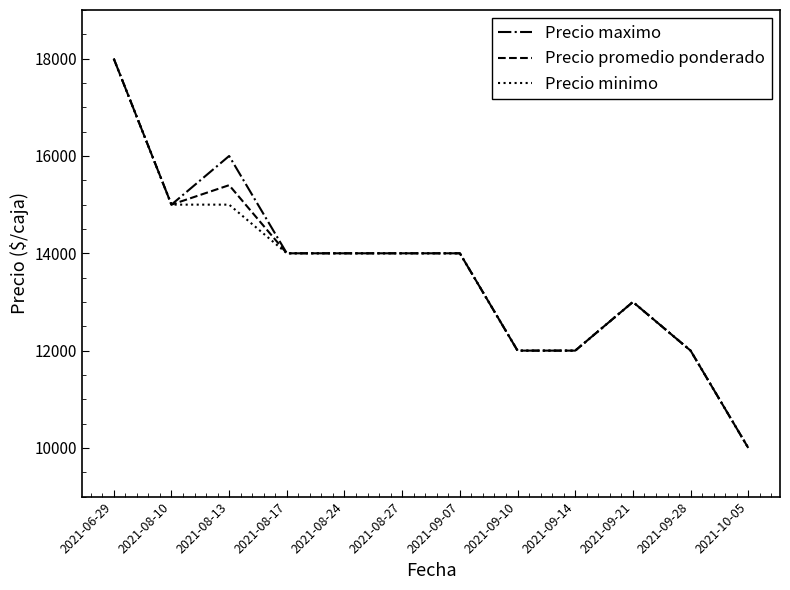

What is the greatest value displayed?

18000